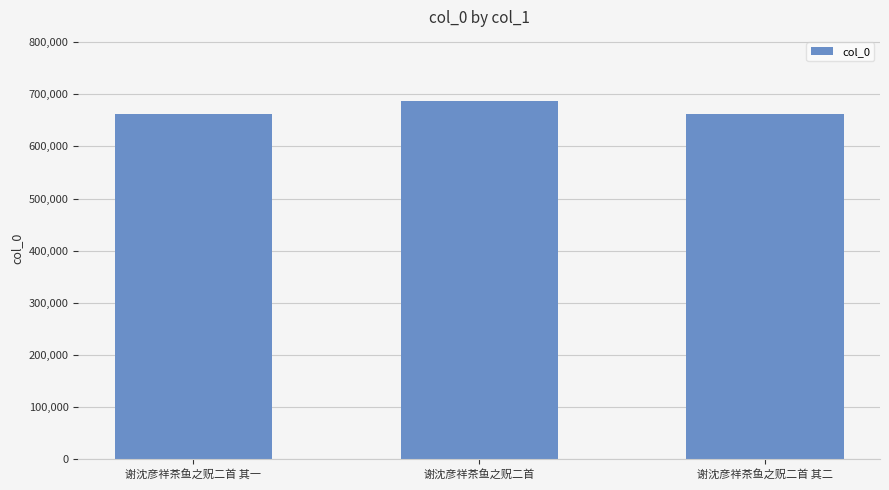

What is the ratio of the value at 谢沈彦祥茶鱼之贶二首 其二 to the value at 谢沈彦祥茶鱼之贶二首 其一?

1.0